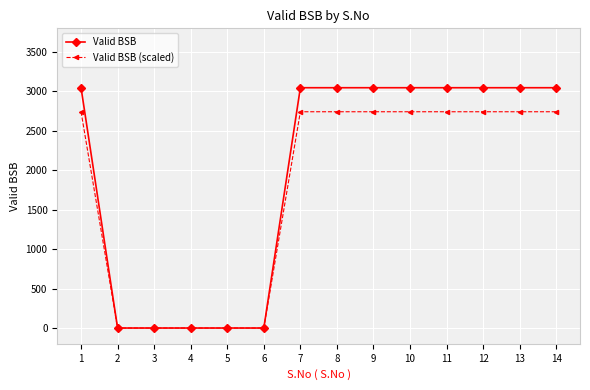

Reading left to right, list all the values displayed in this chart.

Valid BSB: 1=3047.0	2=0.0	3=0.0	4=0.0	5=0.0	6=0.0	7=3047.0	8=3047.0	9=3047.0	10=3047.0	11=3047.0	12=3047.0	13=3047.0	14=3047.0
Valid BSB (scaled): 1=2742.3	2=0.0	3=0.0	4=0.0	5=0.0	6=0.0	7=2742.3	8=2742.3	9=2742.3	10=2742.3	11=2742.3	12=2742.3	13=2742.3	14=2742.3